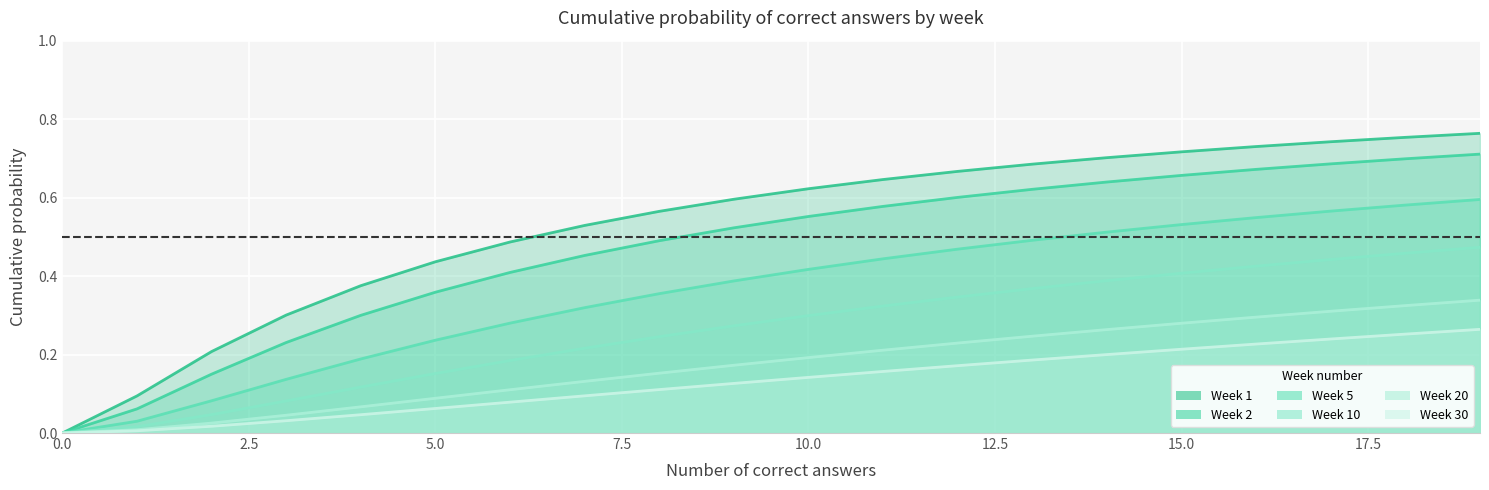

At which category is the sum across all series the highest?

19